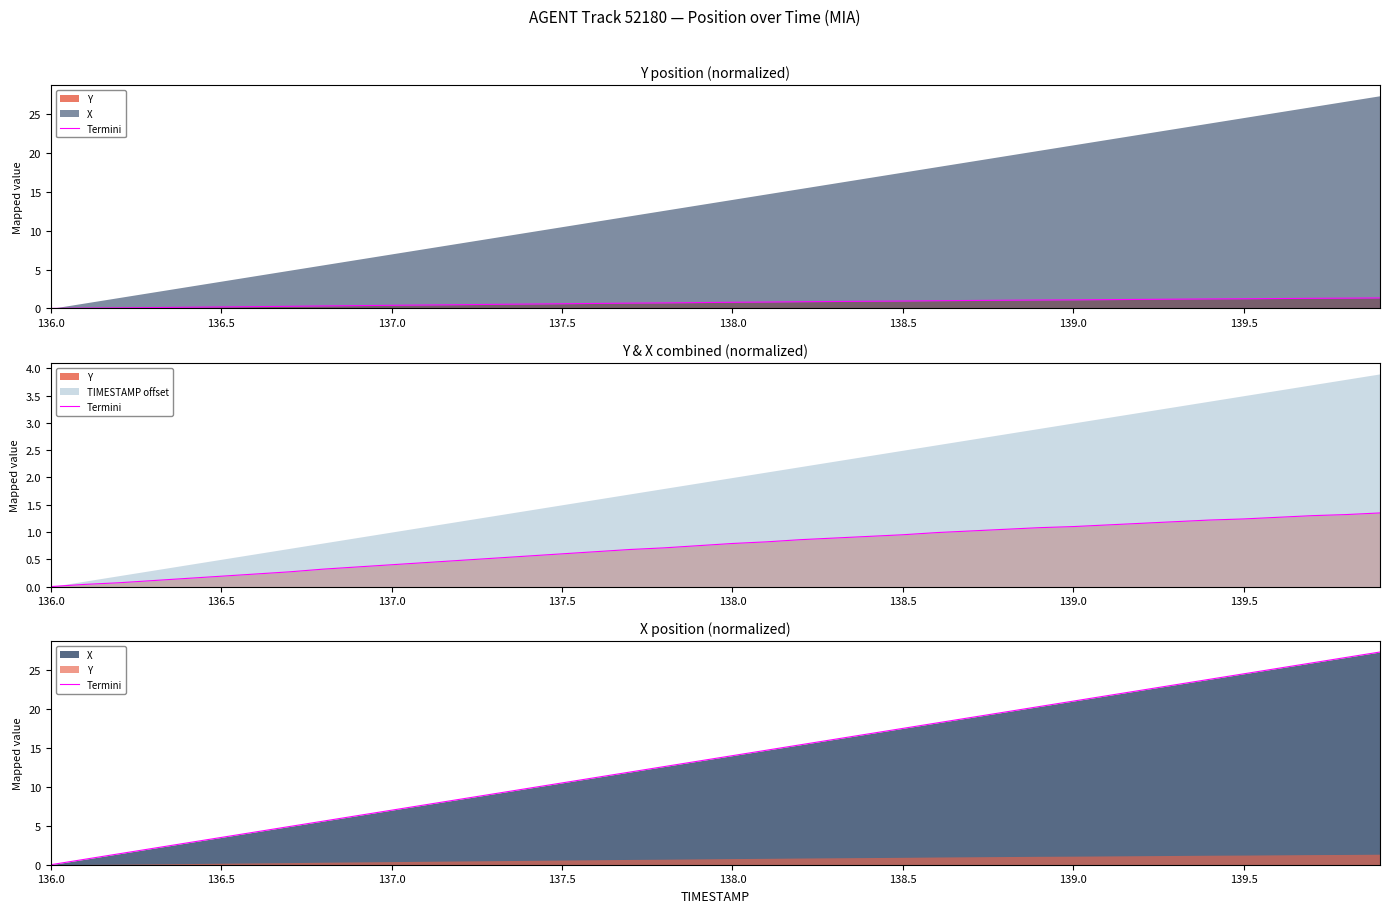

What is the difference between the second highest and minimum values?

26.6